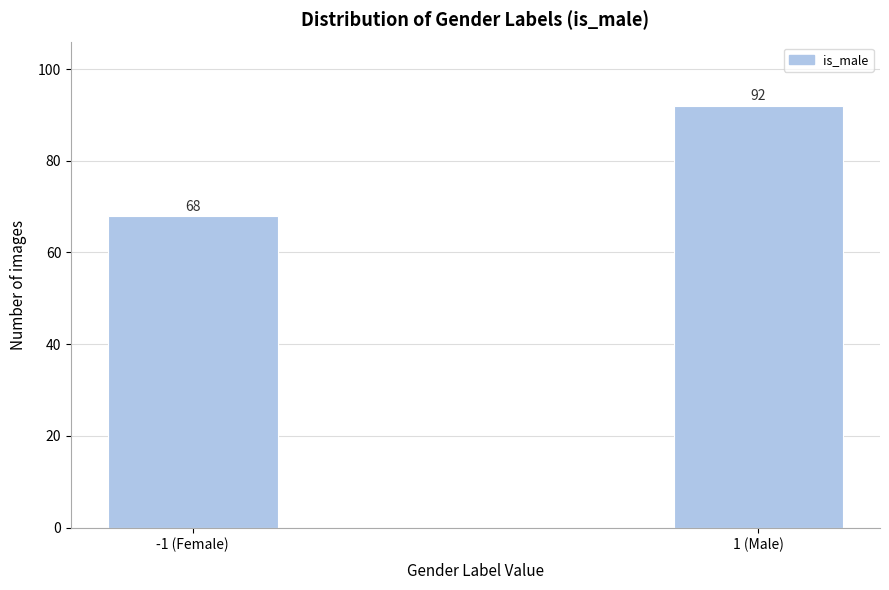

Reading left to right, transcribe all the data shown in this chart.

68	92